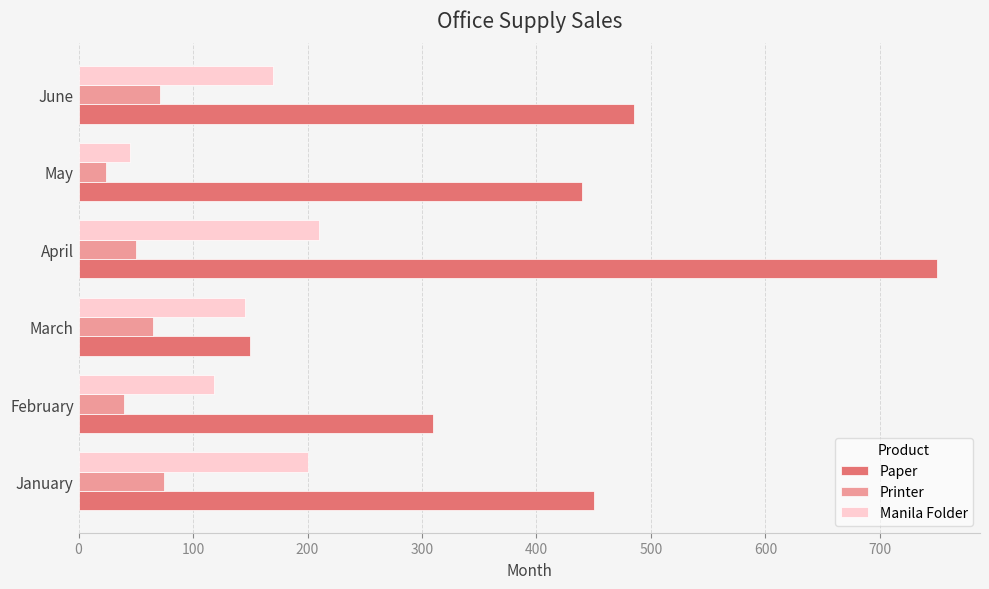

Which label corresponds to the largest value in the chart?

April